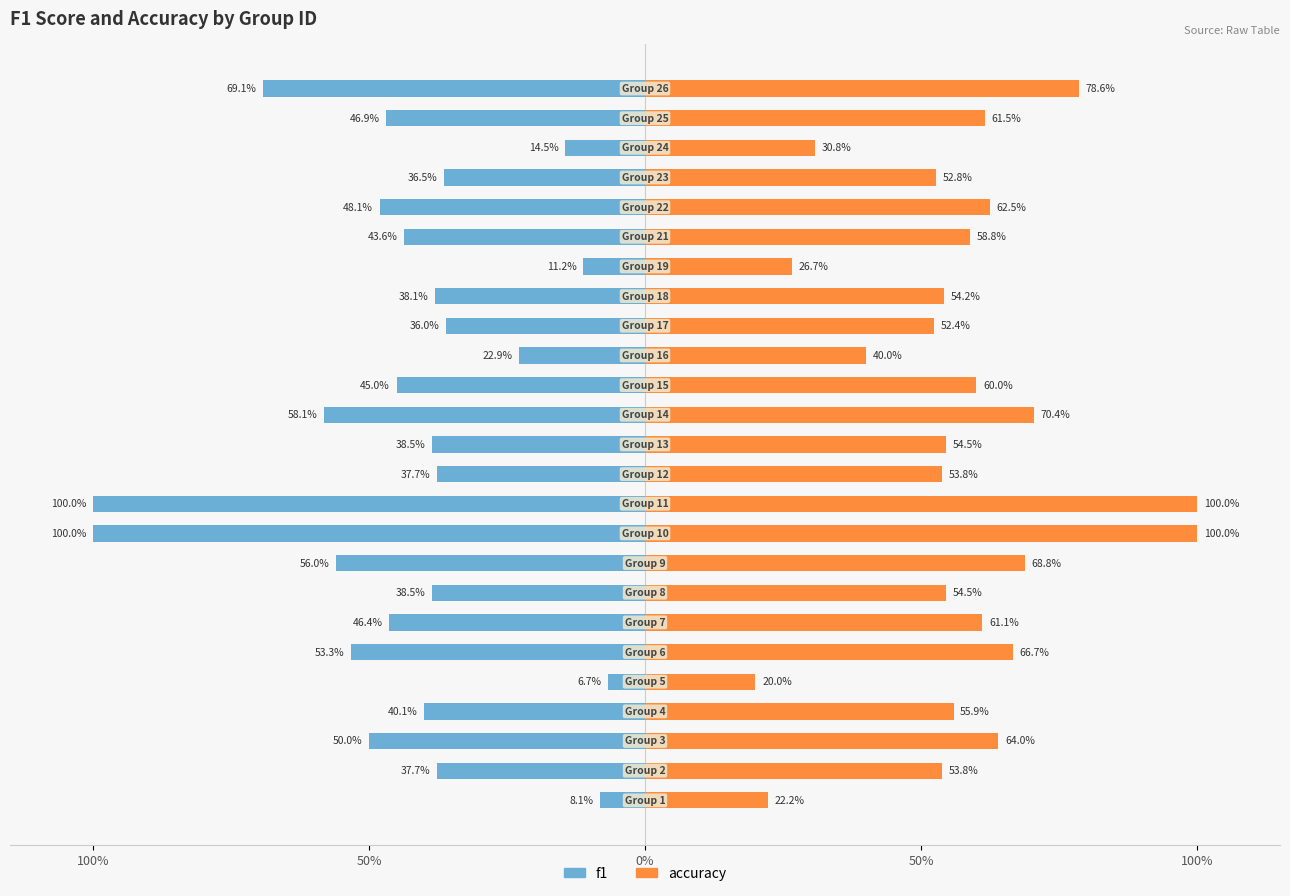

Reading left to right, what are all the values shown in this chart?

f1: -0.1	-0.4	-0.5	-0.4	-0.1	-0.5	-0.5	-0.4	-0.6	-1.0	-1.0	-0.4	-0.4	-0.6	-0.5	-0.2	-0.4	-0.4	-0.1	-0.4	-0.5	-0.4	-0.1	-0.5	-0.7
accuracy: 0.2	0.5	0.6	0.6	0.2	0.7	0.6	0.5	0.7	1.0	1.0	0.5	0.5	0.7	0.6	0.4	0.5	0.5	0.3	0.6	0.6	0.5	0.3	0.6	0.8